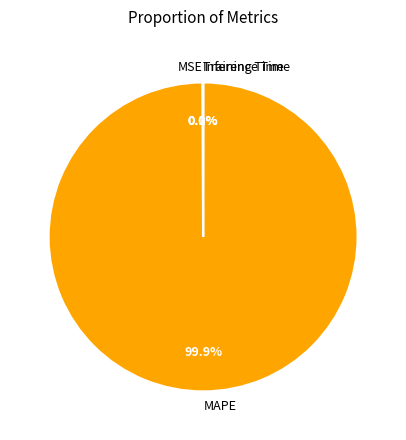

Which slice represents more than half of the pie?

MAPE